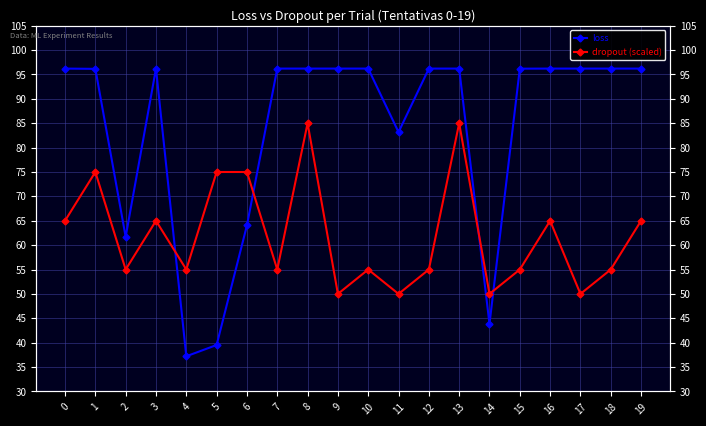

What are all the series names shown in the legend?

loss, dropout (scaled)